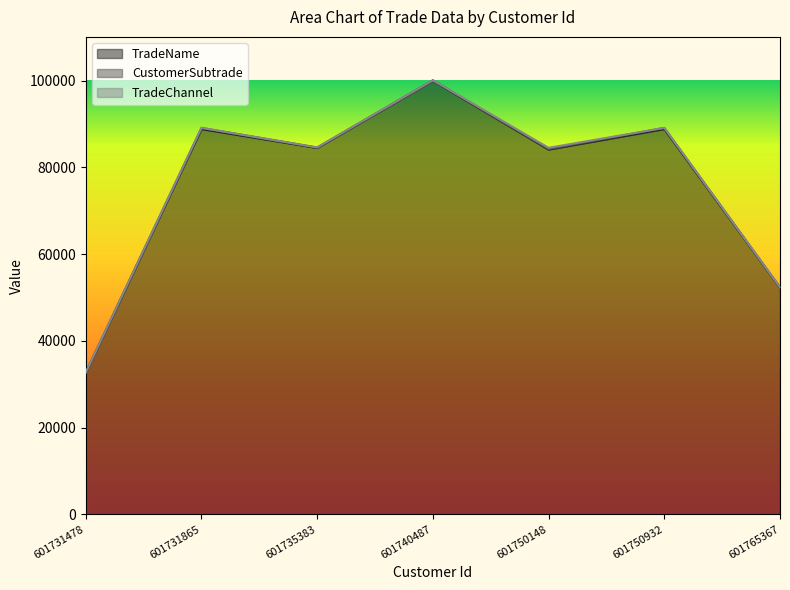

Which has a higher value, 601750932 or 601750148?

601750932